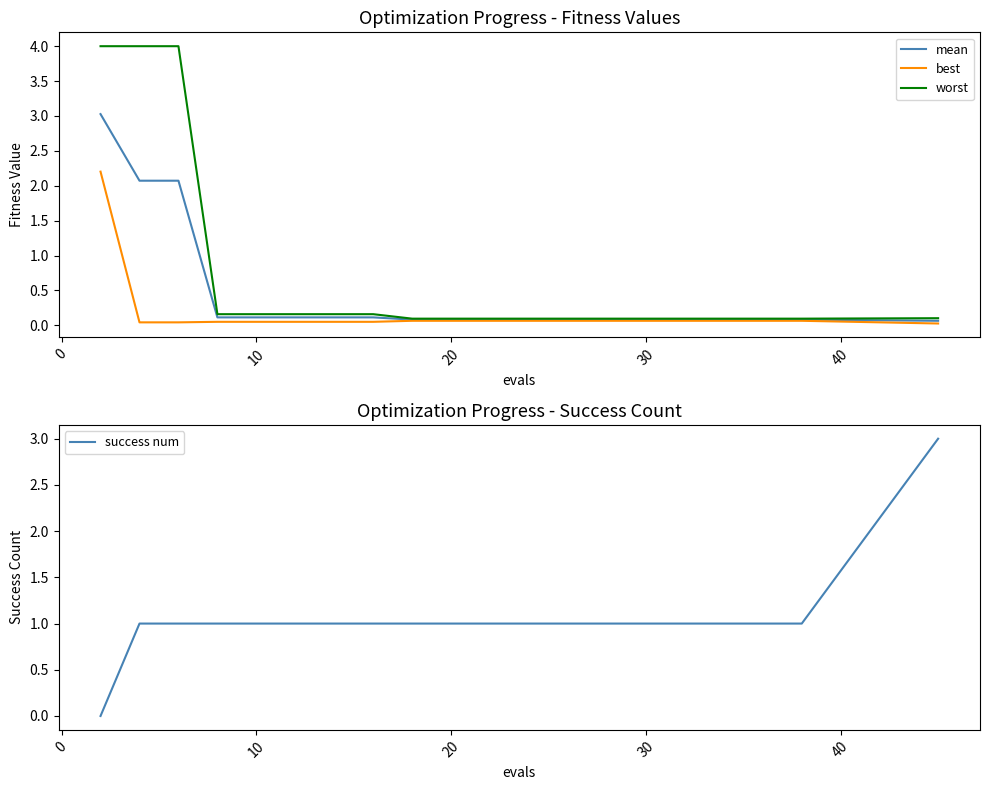

What is the difference between the maximum and second lowest values in the mean series?

2.9